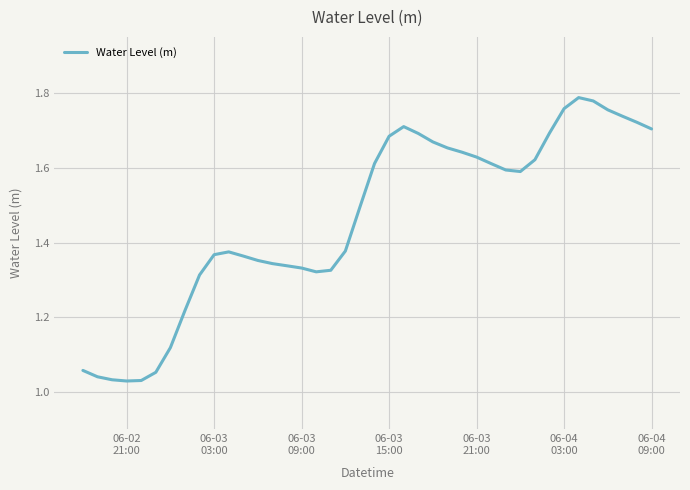

What is the difference between the maximum and minimum values?

0.8